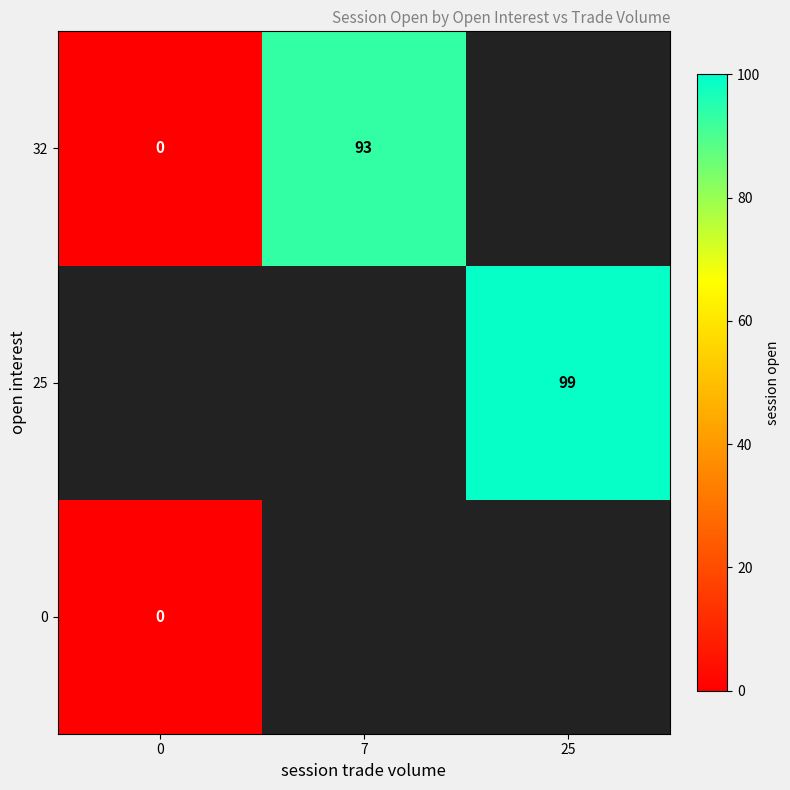

Between 0 and 7, which is larger?

7